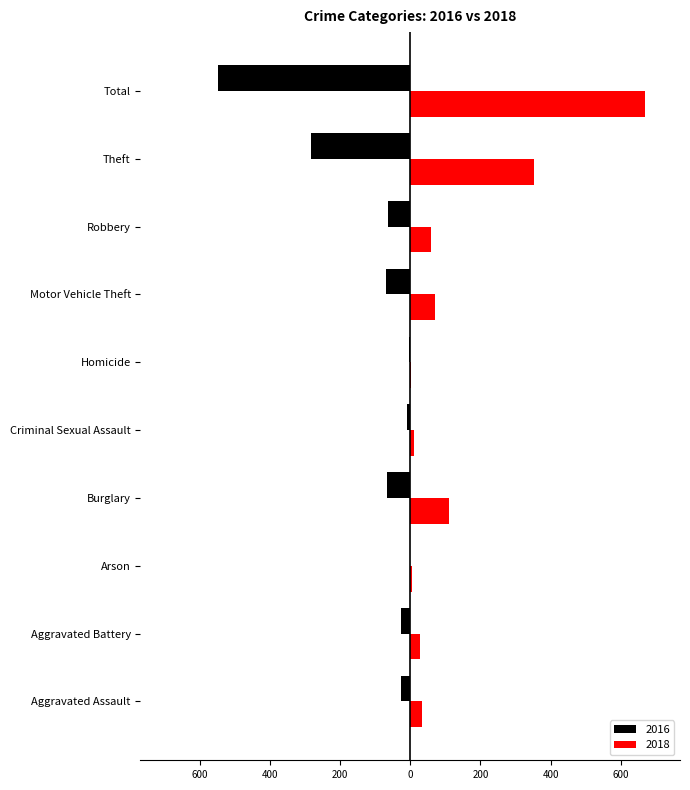

The 2018 series shows 19 at Criminal Sexual Assault. True or false?

False